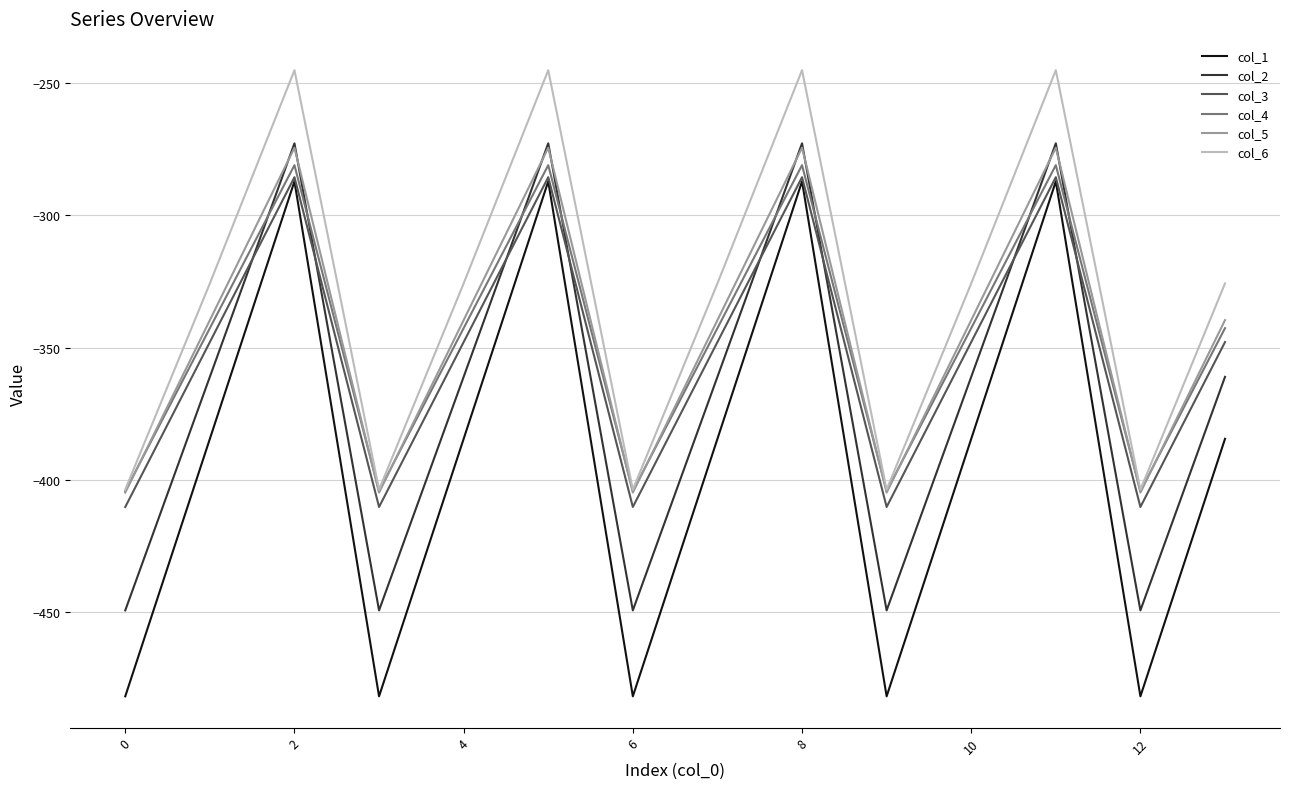

Which series has the largest total across all categories?

col_6